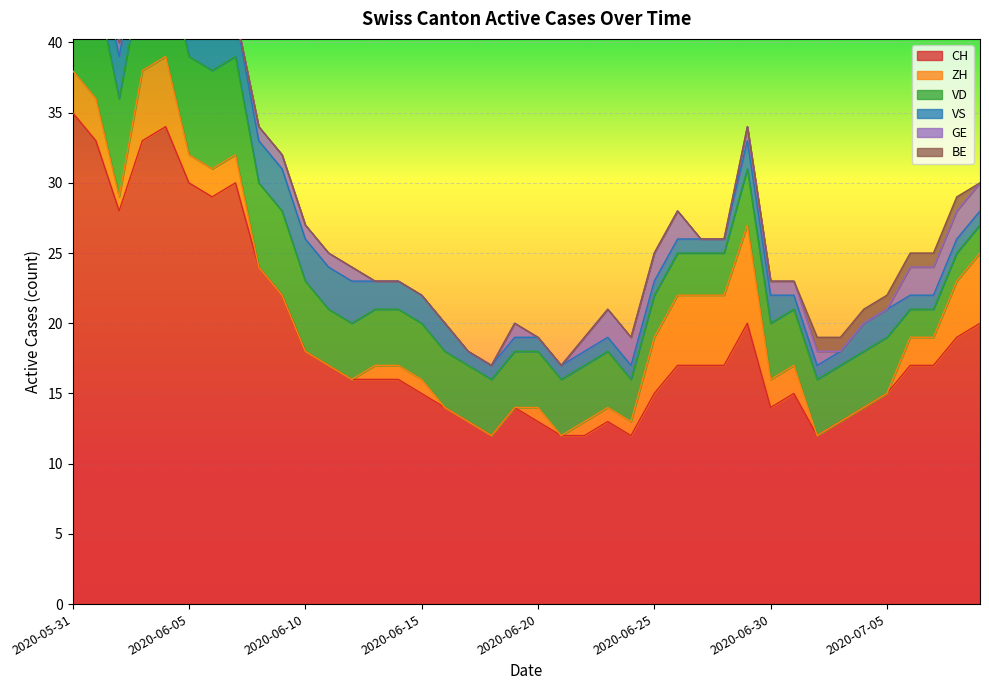

What is the total value across all series at 2020-06-24?

19